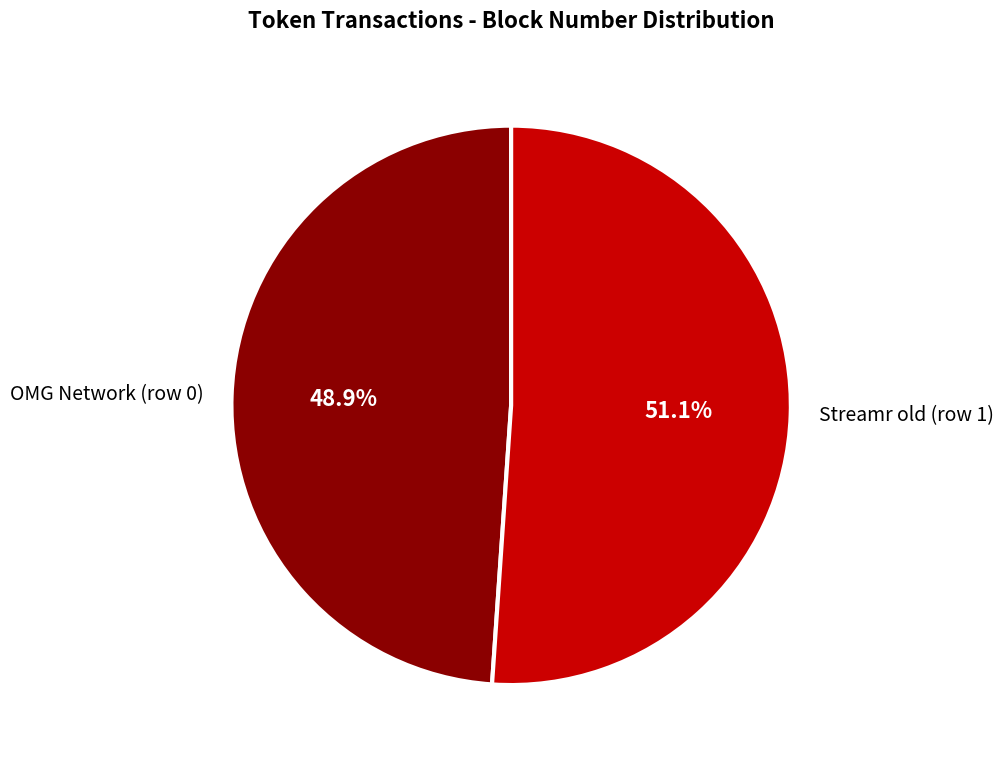

How many segments does this pie chart have?

2